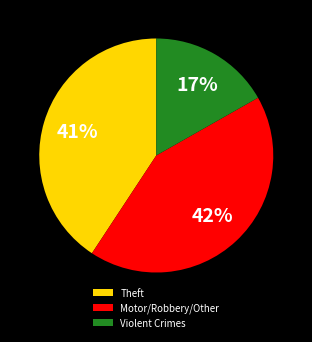

Do Motor/Robbery/Other and Theft together represent more than half of the pie?

Yes